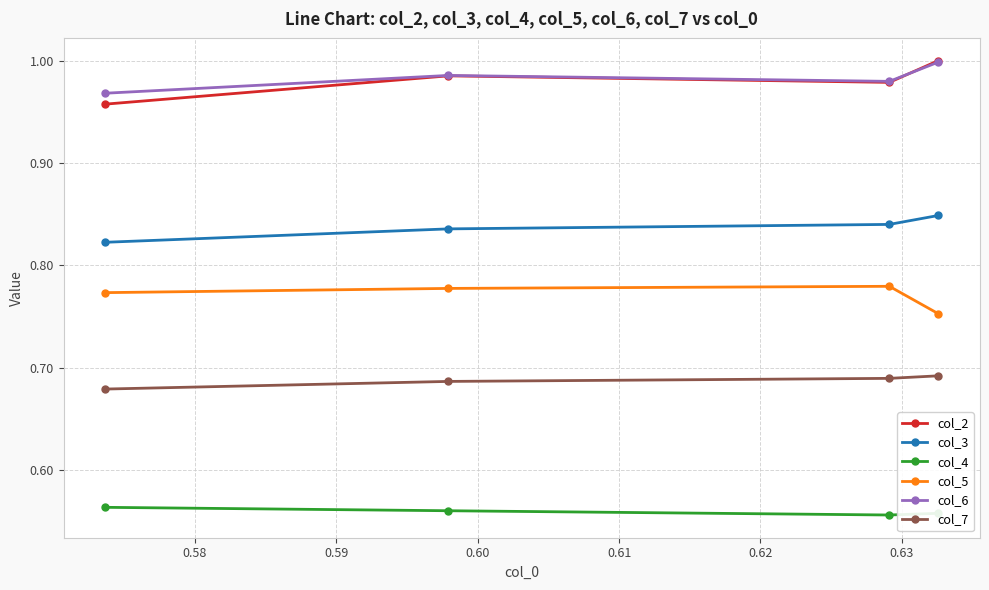

True or false: col_5 has more than 1 points higher than both neighbors.

False